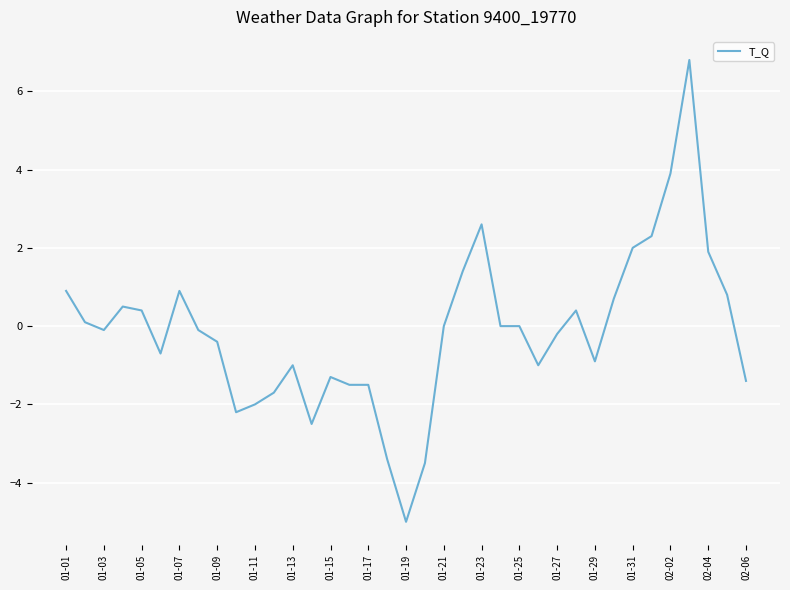

What is the greatest value displayed?

6.8